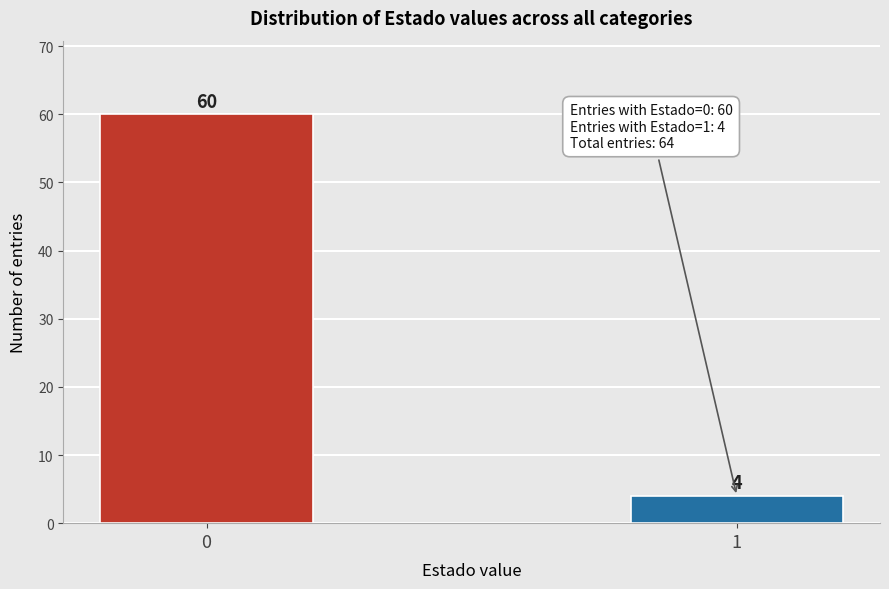

Reading left to right, transcribe all the data shown in this chart.

60	4